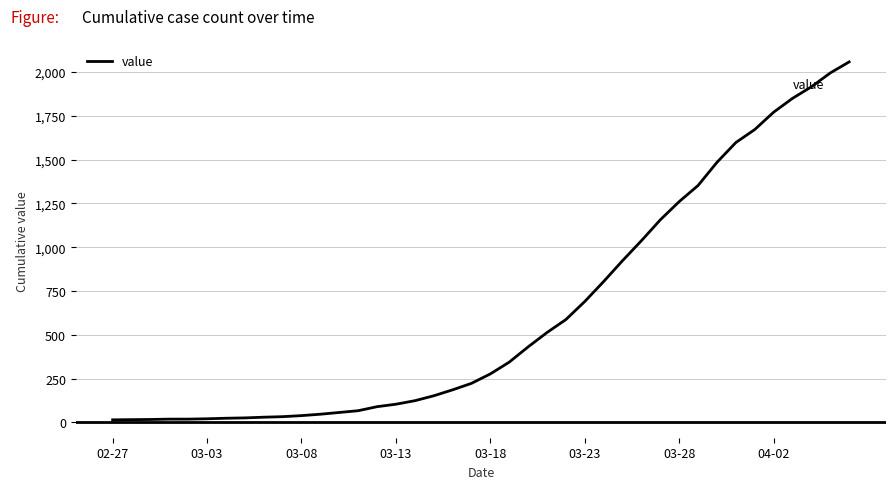

What is the greatest value displayed?

2057